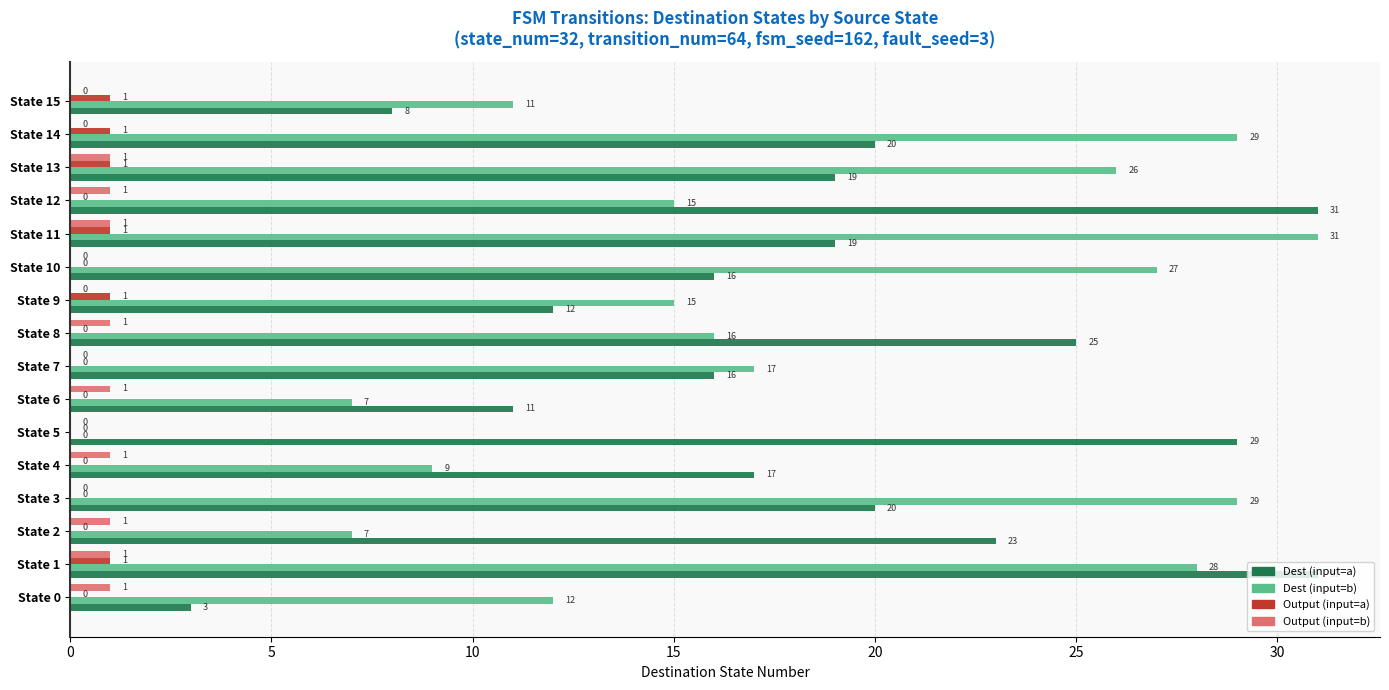

What is the greatest value displayed?

31